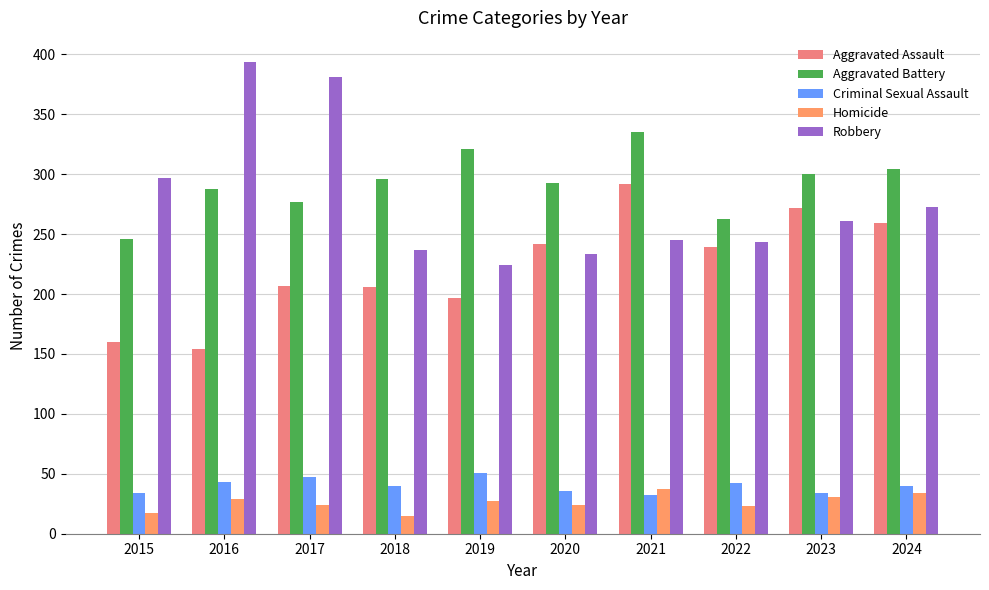

What is the approximate value of Homicide at 2017, to the nearest 10?

20